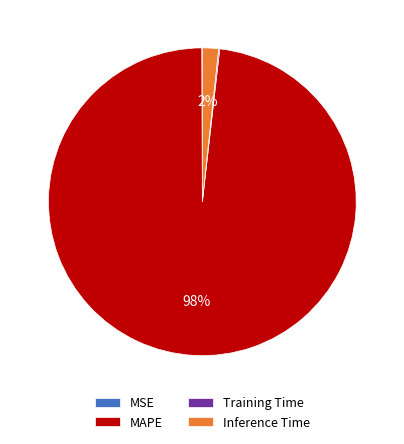

The MAPE slice represents 98% of the pie. True or false?

True